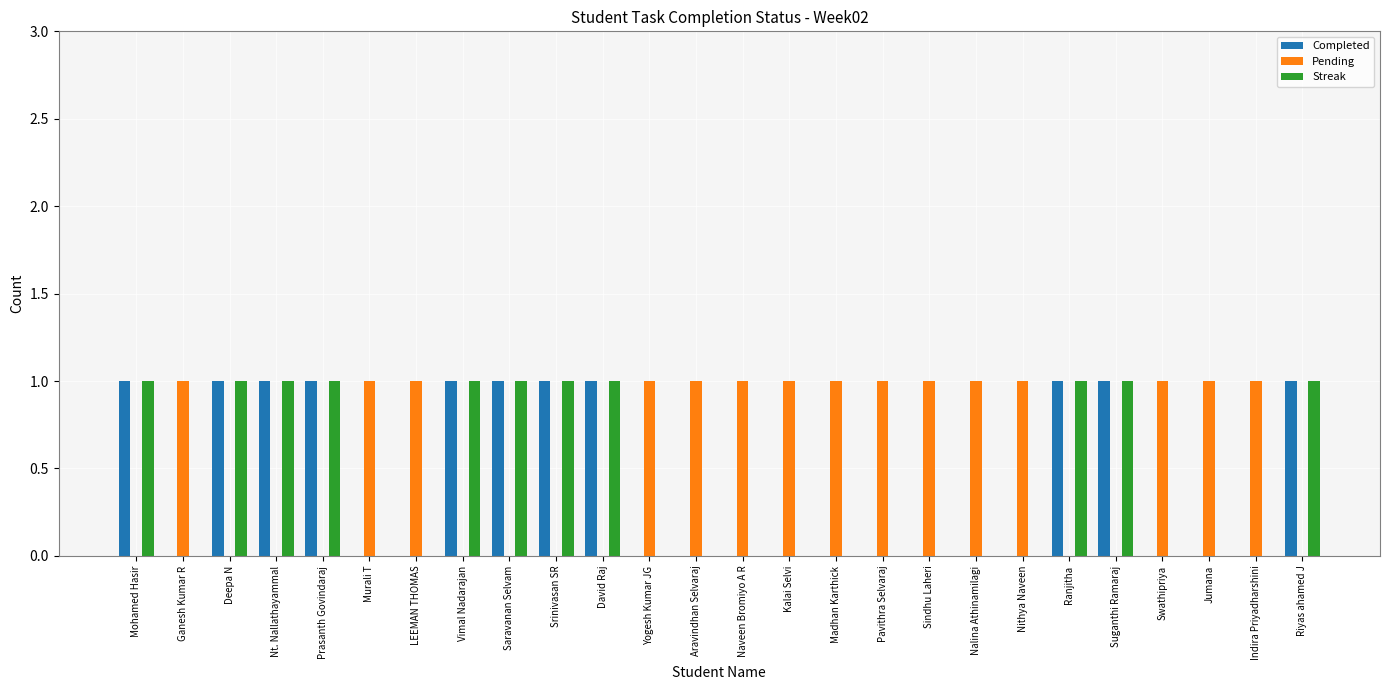

Reading left to right, extract all data points from this chart.

Completed: 1	0	1	1	1	0	0	1	1	1	1	0	0	0	0	0	0	0	0	0	1	1	0	0	0	1
Pending: 0	1	0	0	0	1	1	0	0	0	0	1	1	1	1	1	1	1	1	1	0	0	1	1	1	0
Streak: 1	0	1	1	1	0	0	1	1	1	1	0	0	0	0	0	0	0	0	0	1	1	0	0	0	1